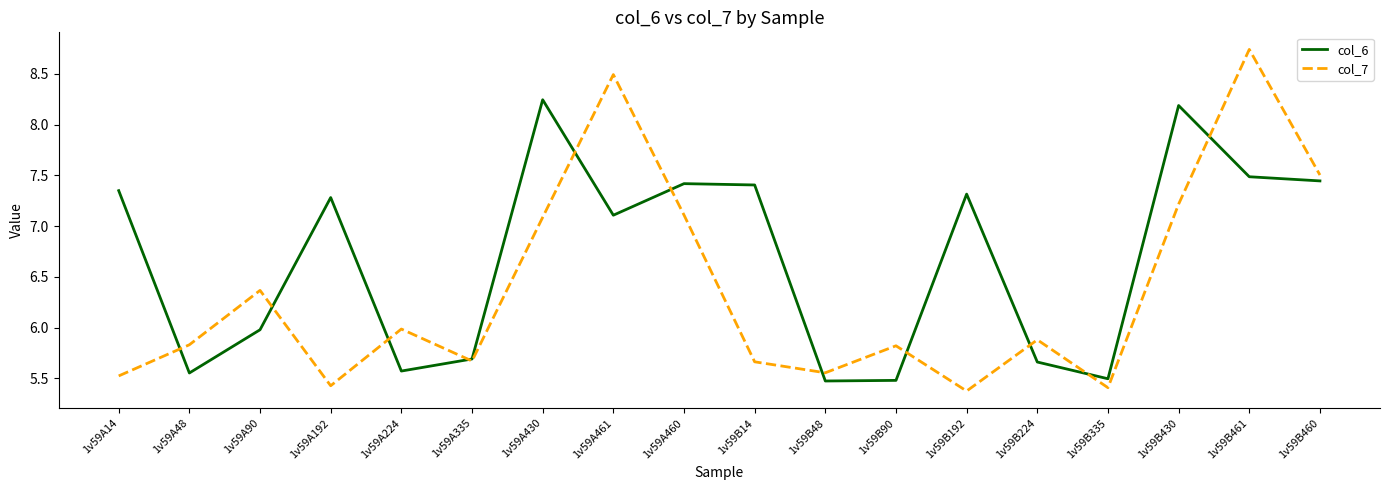

Is the value of col_6 at 1v59A430 greater than the value of col_7 at 1v59A335?

Yes